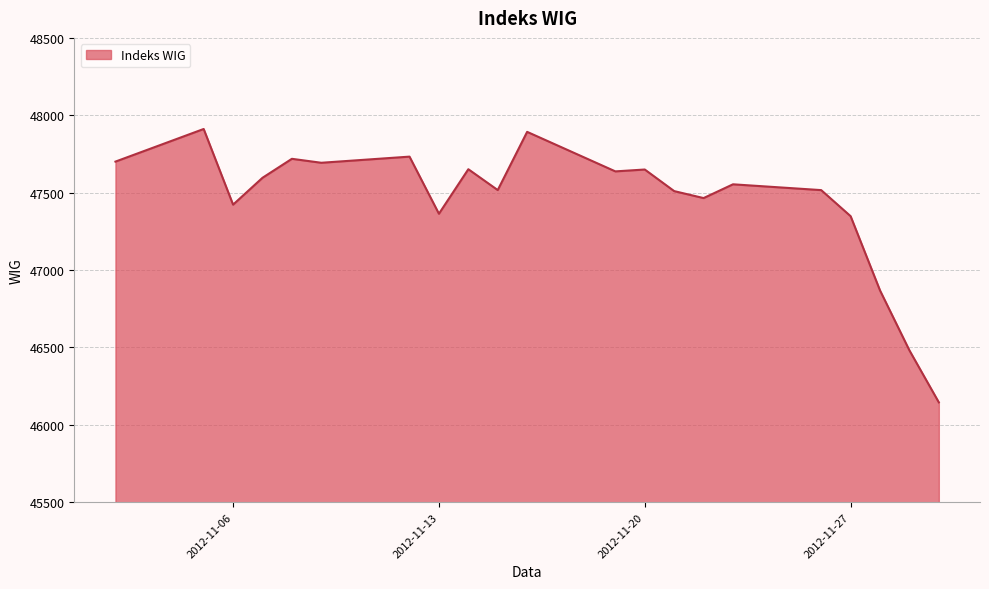

What is the greatest value displayed?

47911.5